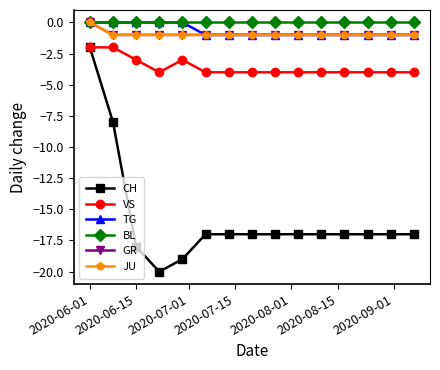

True or false: GR and BL cross at least once.

False